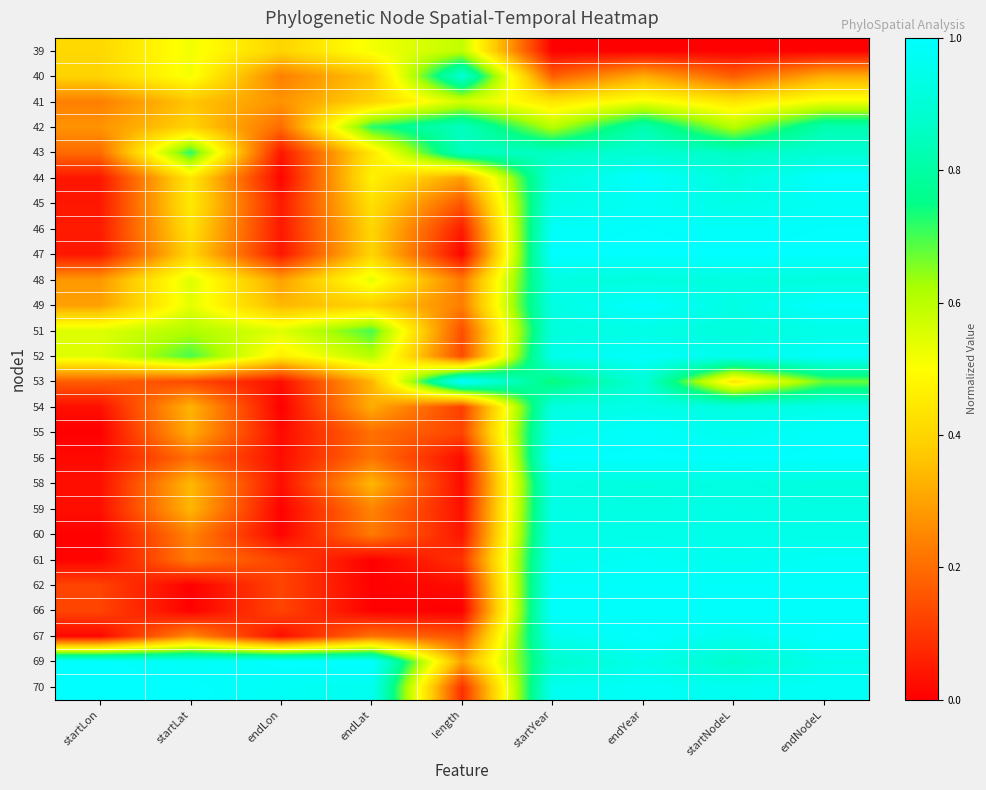

Reading right to left, list all the values displayed in this chart.

39: endNodeL=0.0	startNodeL=0.0	endYear=0.0	startYear=0.0	length=0.6	endLat=0.5	endLon=0.4	startLat=0.5	startLon=0.4
40: endNodeL=0.3	startNodeL=0.2	endYear=0.3	startYear=0.2	length=0.9	endLat=0.4	endLon=0.2	startLat=0.5	startLon=0.4
41: endNodeL=0.5	startNodeL=0.4	endYear=0.5	startYear=0.4	length=0.6	endLat=0.4	endLon=0.3	startLat=0.4	startLon=0.2
42: endNodeL=0.8	startNodeL=0.6	endYear=0.8	startYear=0.6	length=0.9	endLat=0.7	endLon=0.2	startLat=0.4	startLon=0.3
43: endNodeL=0.9	startNodeL=0.9	endYear=0.9	startYear=0.9	length=0.9	endLat=0.4	endLon=0.0	startLat=0.7	startLon=0.2
44: endNodeL=1.0	startNodeL=0.9	endYear=1.0	startYear=0.9	length=0.3	endLat=0.5	endLon=0.0	startLat=0.4	startLon=0.0
45: endNodeL=1.0	startNodeL=0.9	endYear=1.0	startYear=0.9	length=0.2	endLat=0.4	endLon=0.1	startLat=0.5	startLon=0.0
46: endNodeL=1.0	startNodeL=1.0	endYear=1.0	startYear=1.0	length=0.1	endLat=0.4	endLon=0.0	startLat=0.4	startLon=0.1
47: endNodeL=1.0	startNodeL=1.0	endYear=1.0	startYear=1.0	length=0.0	endLat=0.4	endLon=0.0	startLat=0.4	startLon=0.0
48: endNodeL=0.9	startNodeL=0.9	endYear=0.9	startYear=0.9	length=0.2	endLat=0.5	endLon=0.3	startLat=0.5	startLon=0.3
49: endNodeL=1.0	startNodeL=0.9	endYear=1.0	startYear=0.9	length=0.2	endLat=0.4	endLon=0.3	startLat=0.5	startLon=0.3
51: endNodeL=0.9	startNodeL=0.9	endYear=0.9	startYear=0.9	length=0.1	endLat=0.7	endLon=0.5	startLat=0.6	startLon=0.5
52: endNodeL=1.0	startNodeL=1.0	endYear=1.0	startYear=1.0	length=0.1	endLat=0.6	endLon=0.5	startLat=0.7	startLon=0.5
53: endNodeL=0.7	startNodeL=0.4	endYear=0.9	startYear=0.7	length=1.0	endLat=0.3	endLon=0.0	startLat=0.1	startLon=0.2
54: endNodeL=0.9	startNodeL=0.9	endYear=0.9	startYear=0.9	length=0.1	endLat=0.3	endLon=0.0	startLat=0.3	startLon=0.0
55: endNodeL=1.0	startNodeL=1.0	endYear=1.0	startYear=1.0	length=0.1	endLat=0.2	endLon=0.0	startLat=0.3	startLon=0.0
56: endNodeL=1.0	startNodeL=1.0	endYear=1.0	startYear=1.0	length=0.0	endLat=0.2	endLon=0.0	startLat=0.2	startLon=0.0
58: endNodeL=0.9	startNodeL=0.9	endYear=0.9	startYear=0.9	length=0.0	endLat=0.3	endLon=0.0	startLat=0.3	startLon=0.0
59: endNodeL=0.9	startNodeL=0.9	endYear=0.9	startYear=0.9	length=0.0	endLat=0.2	endLon=0.0	startLat=0.3	startLon=0.0
60: endNodeL=0.9	startNodeL=0.9	endYear=0.9	startYear=0.9	length=0.0	endLat=0.2	endLon=0.0	startLat=0.2	startLon=0.0
61: endNodeL=1.0	startNodeL=1.0	endYear=1.0	startYear=1.0	length=0.1	endLat=0.0	endLon=0.1	startLat=0.2	startLon=0.0
62: endNodeL=1.0	startNodeL=1.0	endYear=1.0	startYear=1.0	length=0.0	endLat=0.0	endLon=0.1	startLat=0.0	startLon=0.1
66: endNodeL=1.0	startNodeL=1.0	endYear=1.0	startYear=1.0	length=0.0	endLat=0.0	endLon=0.1	startLat=0.0	startLon=0.1
67: endNodeL=1.0	startNodeL=1.0	endYear=1.0	startYear=1.0	length=0.2	endLat=0.2	endLon=0.0	startLat=0.3	startLon=0.0
69: endNodeL=1.0	startNodeL=0.9	endYear=1.0	startYear=0.9	length=0.3	endLat=1.0	endLon=1.0	startLat=1.0	startLon=1.0
70: endNodeL=1.0	startNodeL=1.0	endYear=1.0	startYear=1.0	length=0.1	endLat=1.0	endLon=1.0	startLat=1.0	startLon=1.0